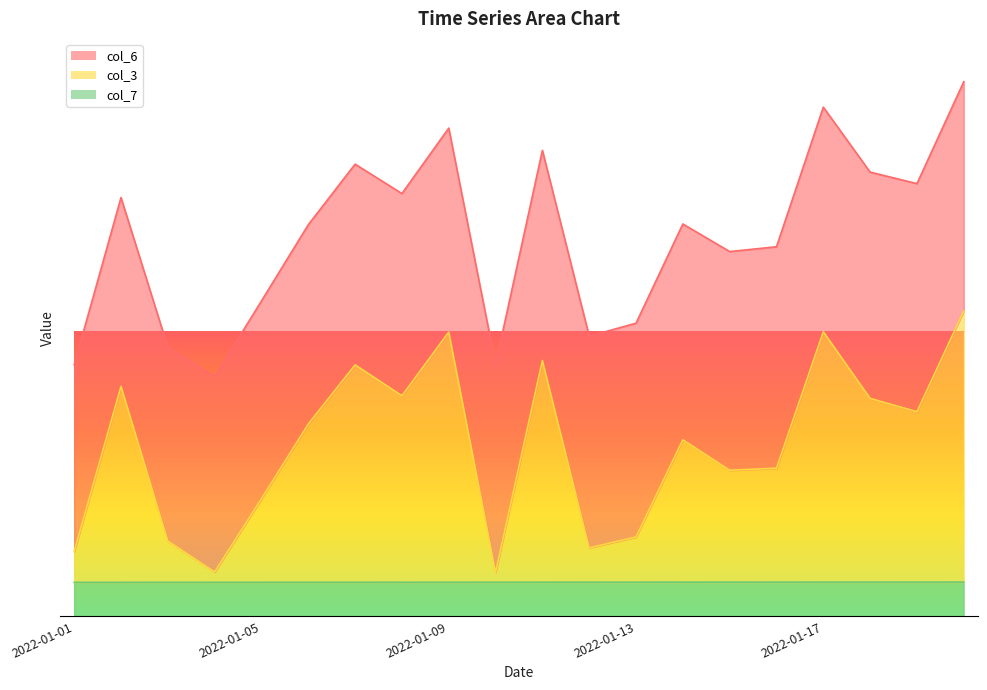

What are all the series names shown in the legend?

col_6, col_3, col_7